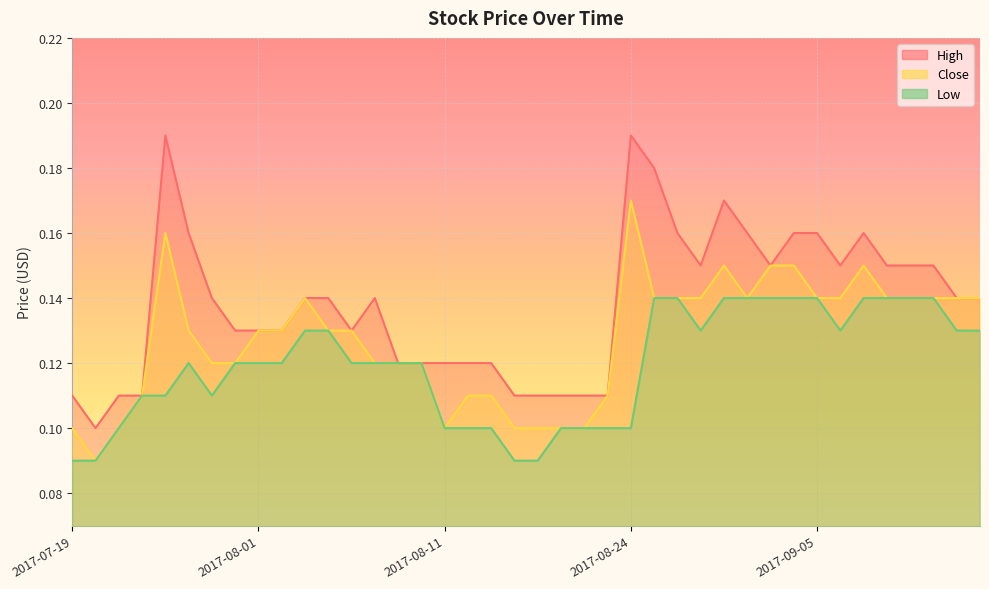

What is the lowest value of the Low series?

0.1